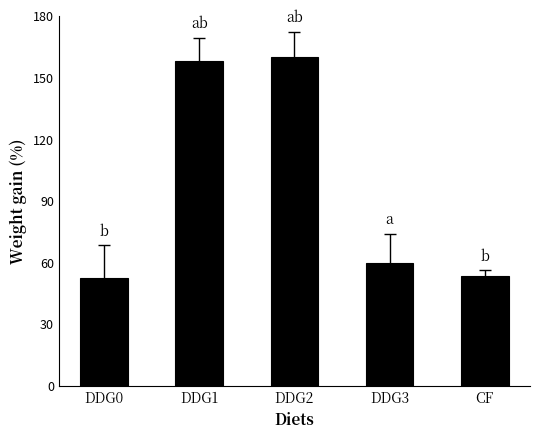

Between DDG3 and CF, which is larger?

DDG3